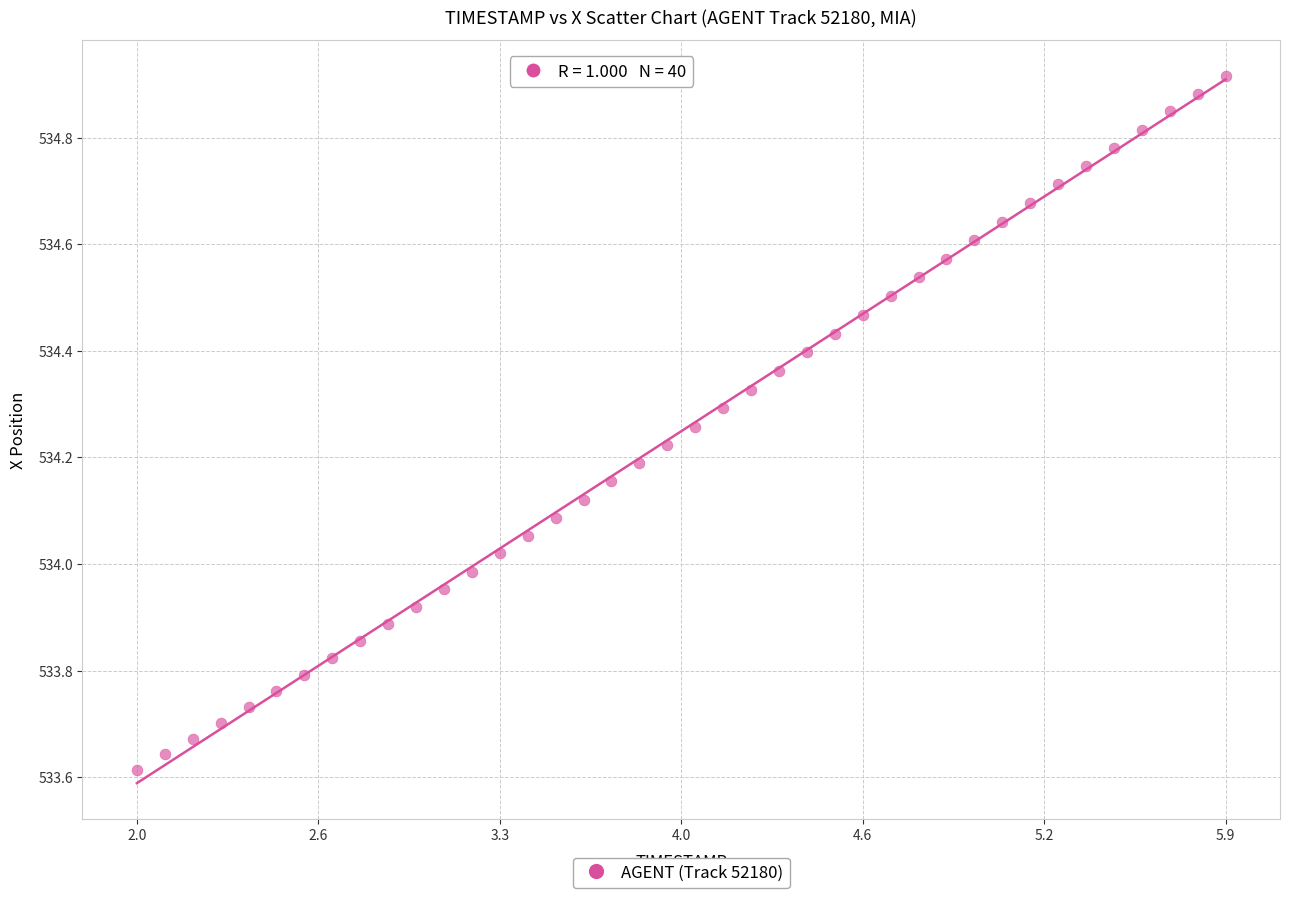

What is the range of Y values (max minus min)?

1.3